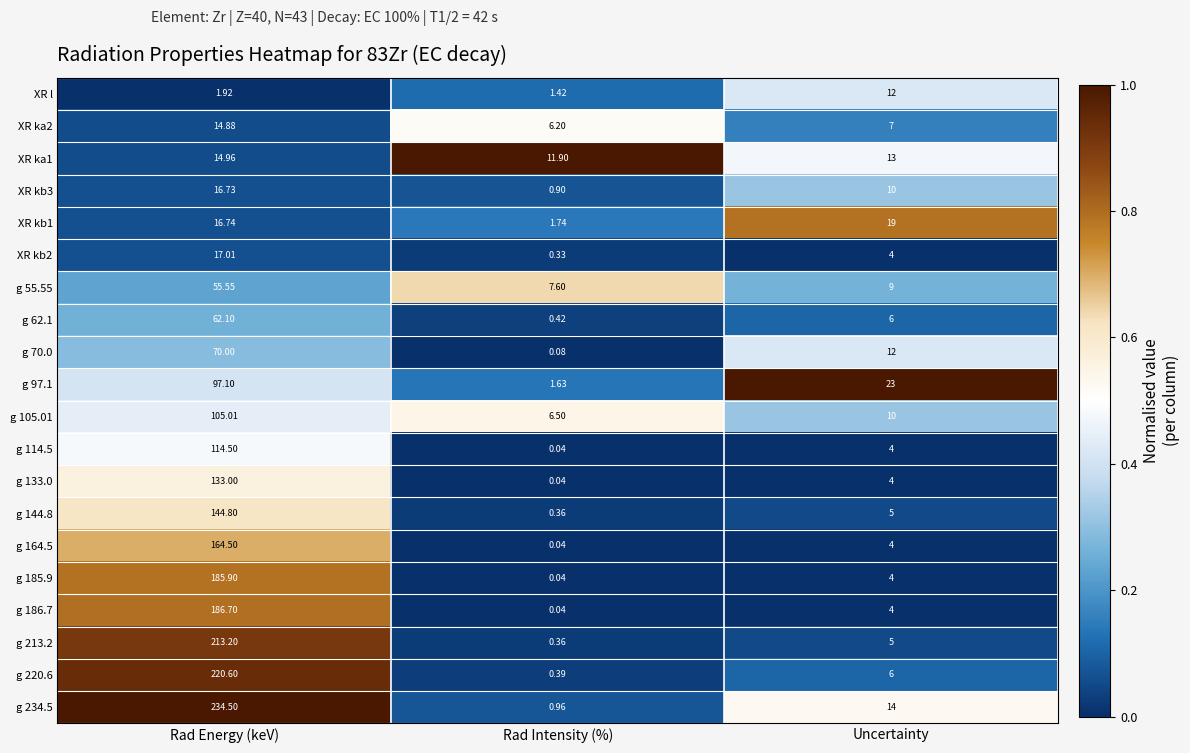

What is the total value across all series at Rad Energy (keV)?

2069.7